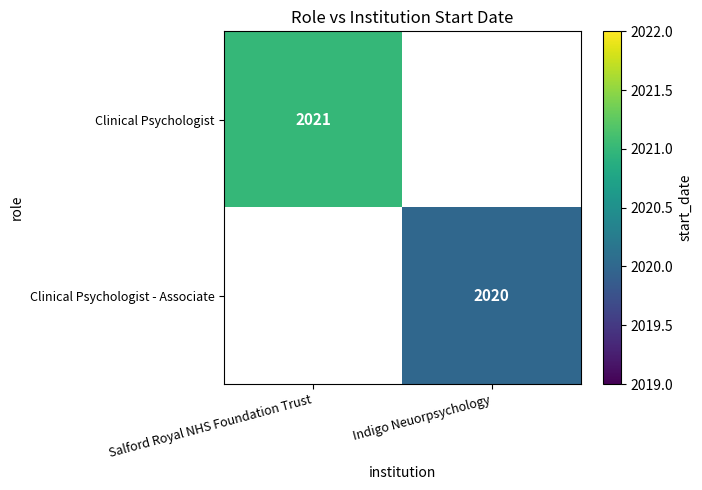

Count the number of categories in the chart.

2